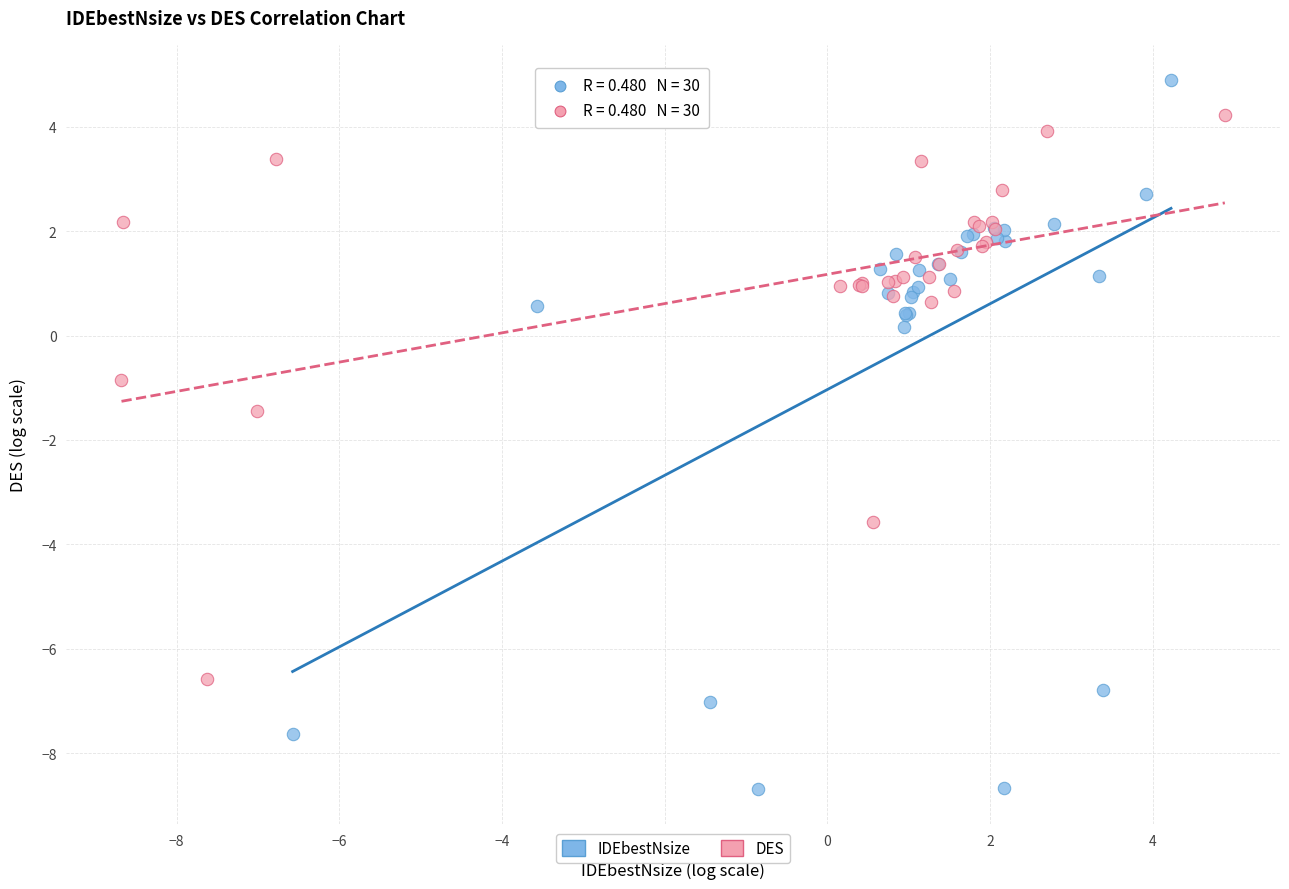

Which series reaches the maximum Y coordinate?

IDEbestNsize